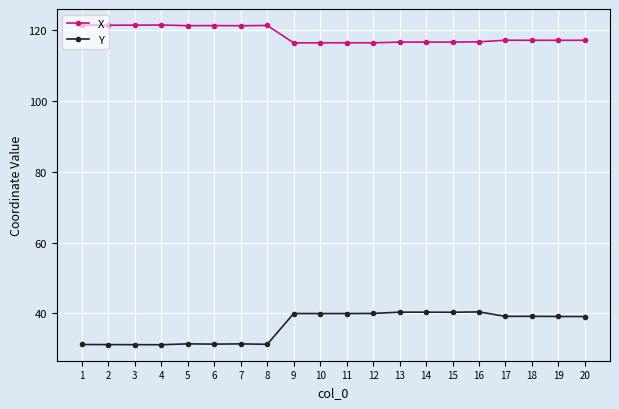

Does the chart display data point markers on the line(s)?

Yes